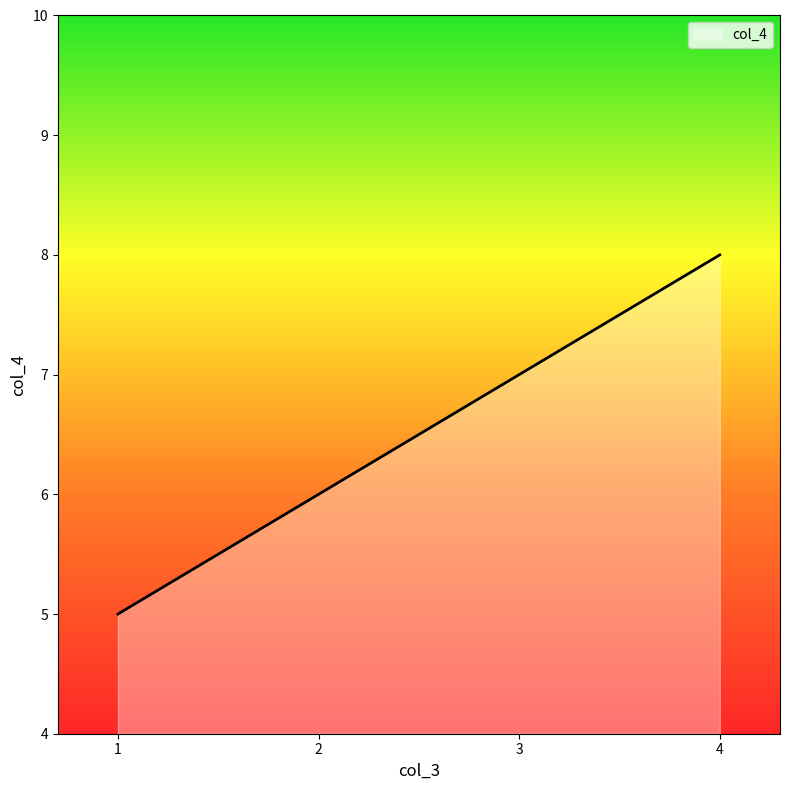

Rank the categories by value from highest to lowest.

4, 3, 2, 1